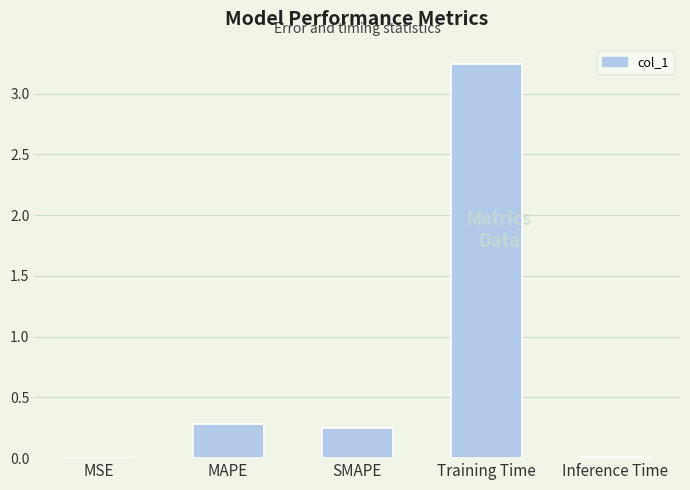

Is it true that the value at MAPE is 0.1?

False